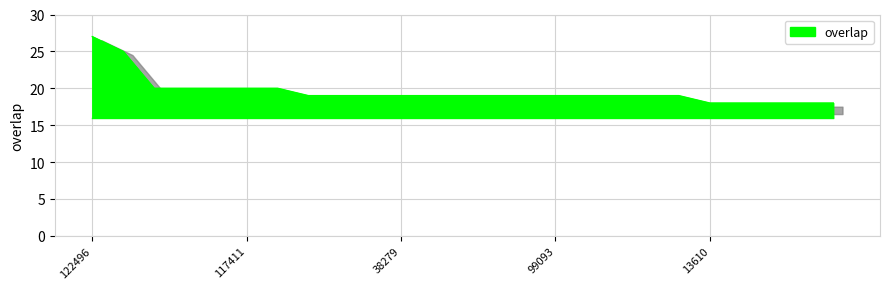

What is the greatest value displayed?

27